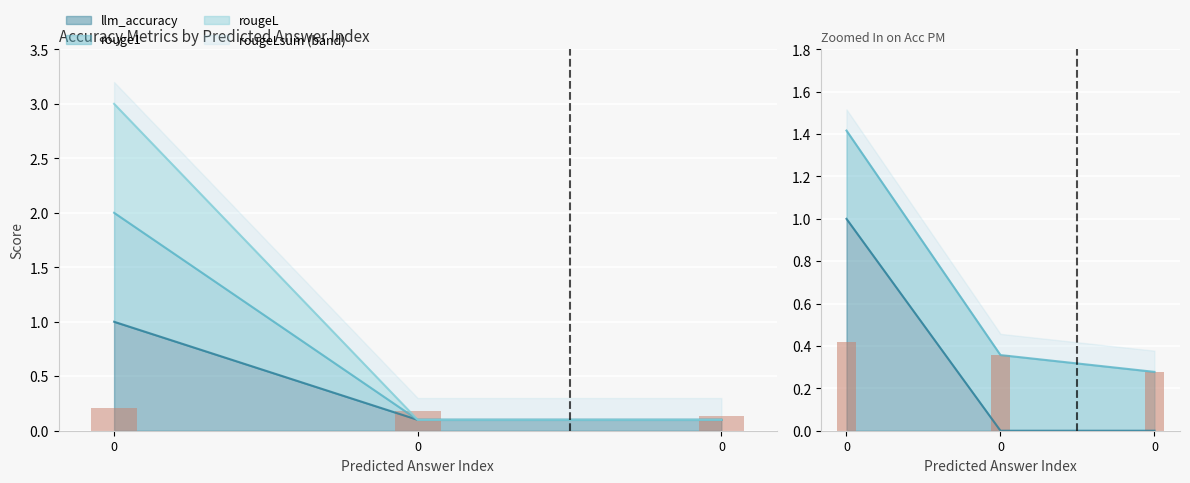

How many bars are there in total?

6